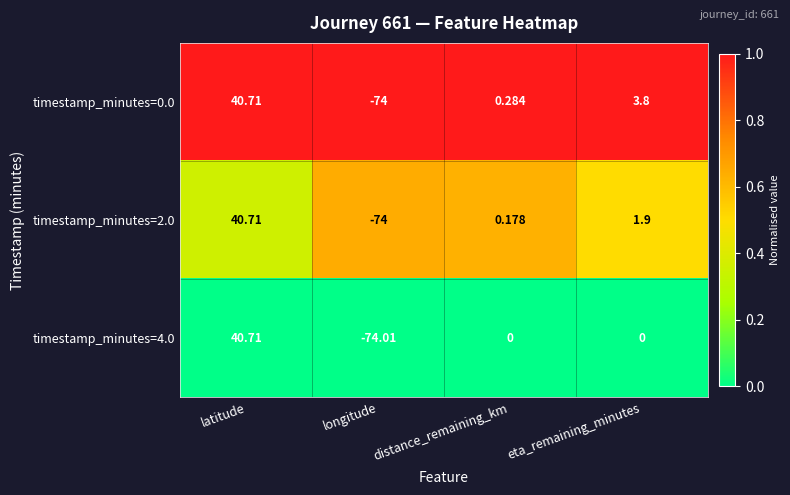

What is the maximum value shown in the chart?

40.7